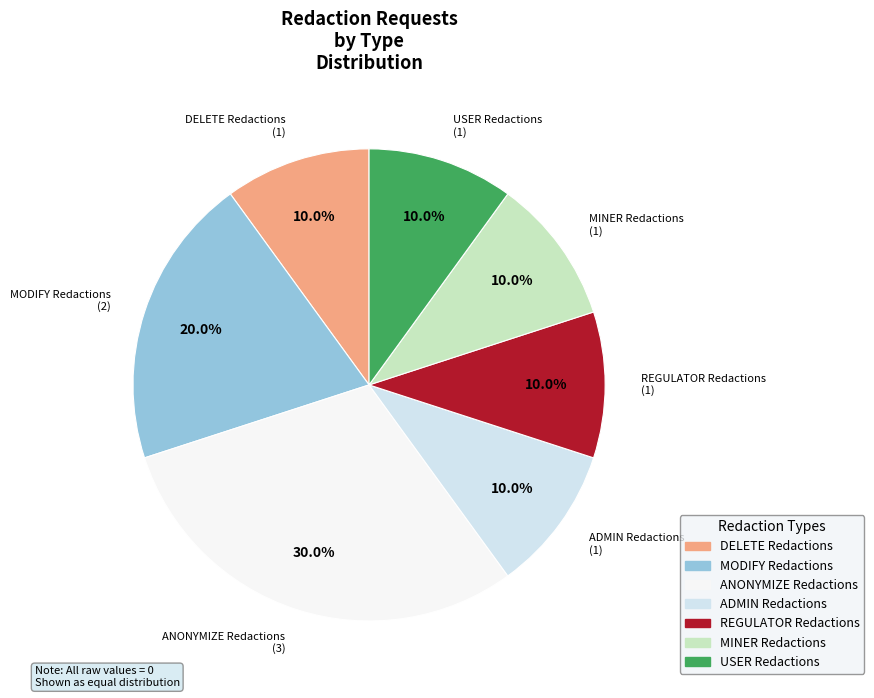

To the nearest percent, what is the difference between the largest and smallest slice percentages?

20%